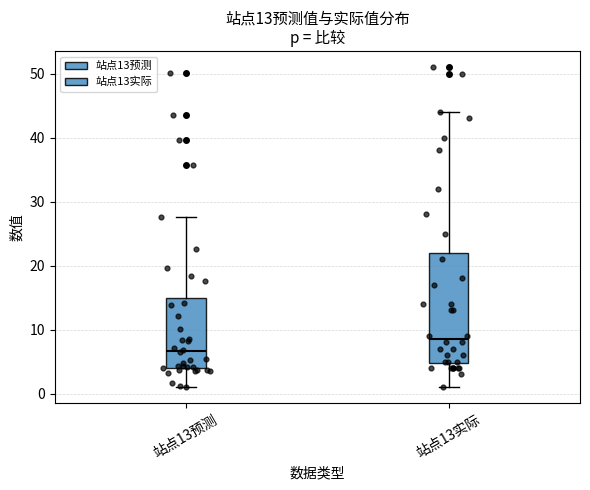

Which box's median line is the highest?

站点13实际